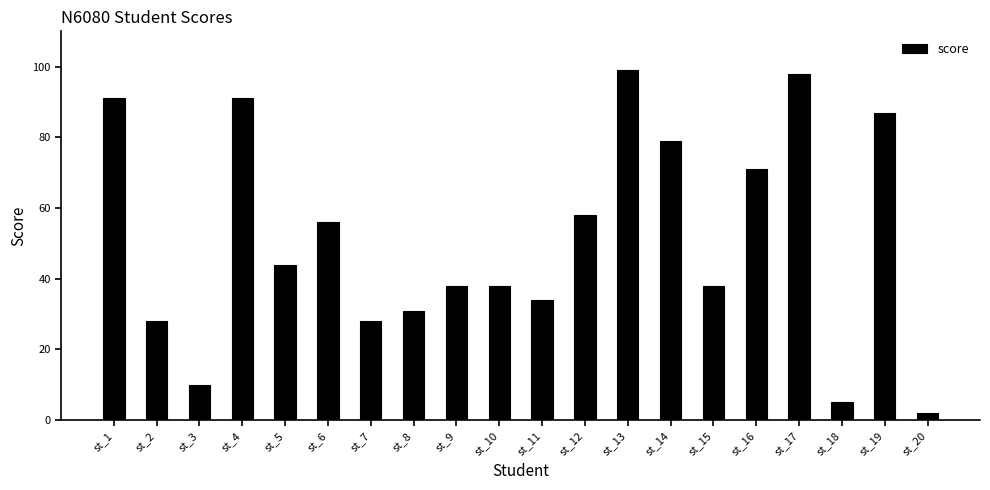

Reading left to right, transcribe all the data shown in this chart.

st_1=91	st_2=28	st_3=10	st_4=91	st_5=44	st_6=56	st_7=28	st_8=31	st_9=38	st_10=38	st_11=34	st_12=58	st_13=99	st_14=79	st_15=38	st_16=71	st_17=98	st_18=5	st_19=87	st_20=2